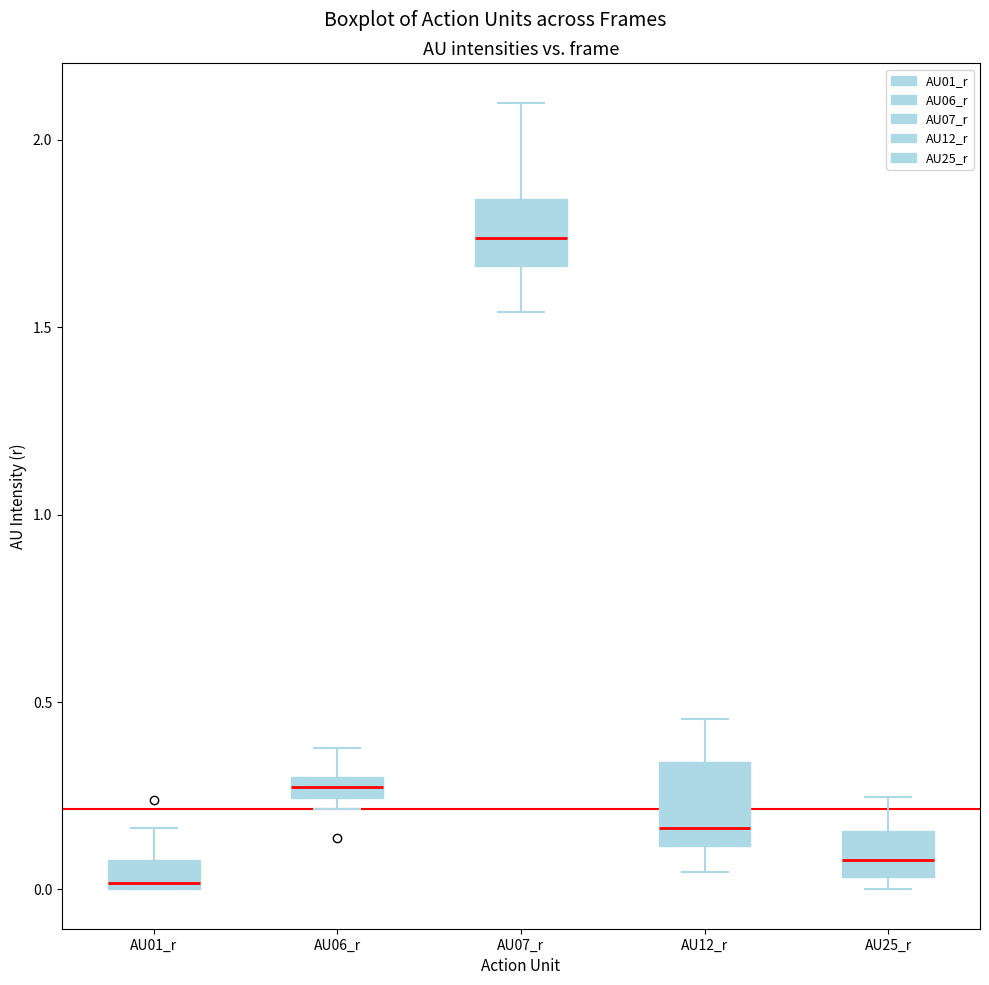

Which box has the lowest median line?

AU01_r